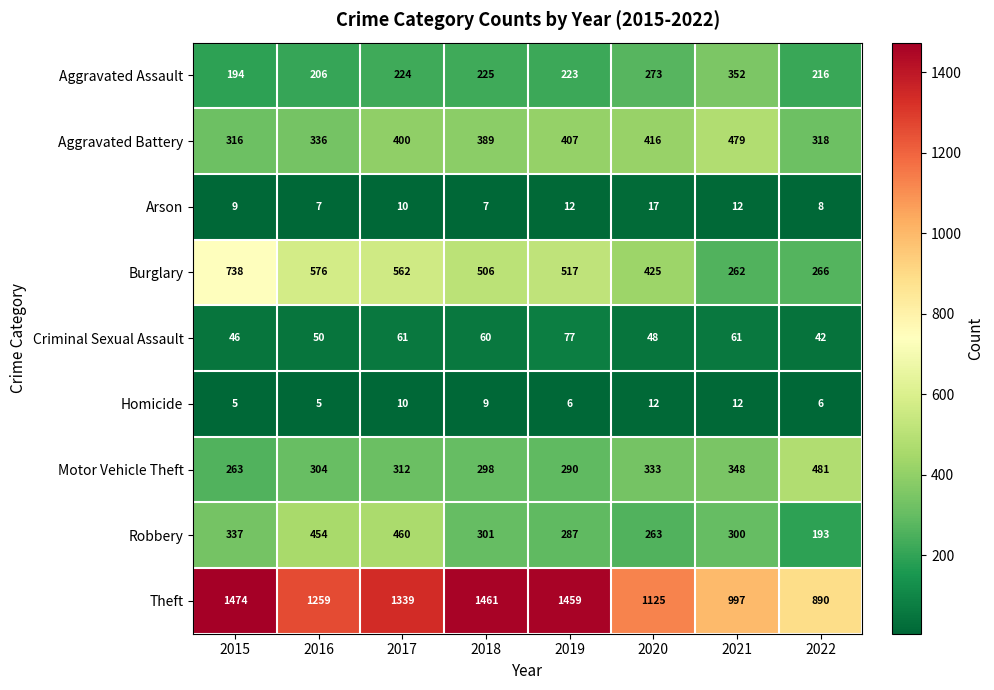

What is the average value of the Aggravated Battery series?

383